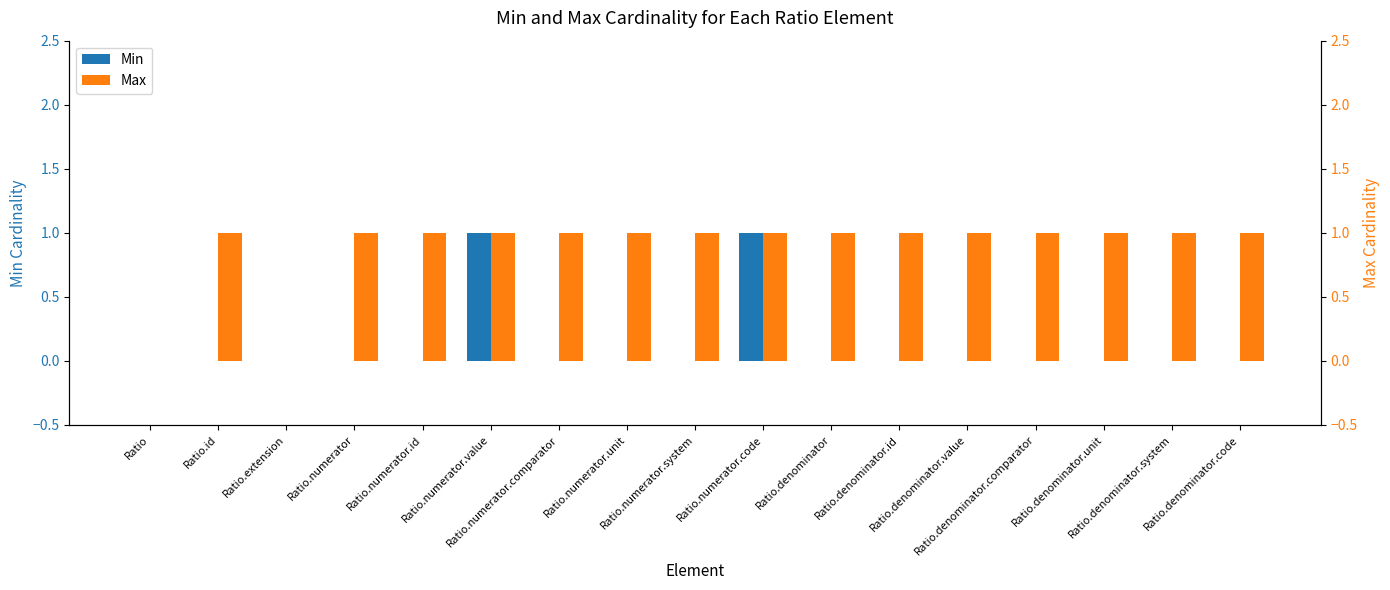

What is the difference between the maximum and second lowest values in the Min series?

1